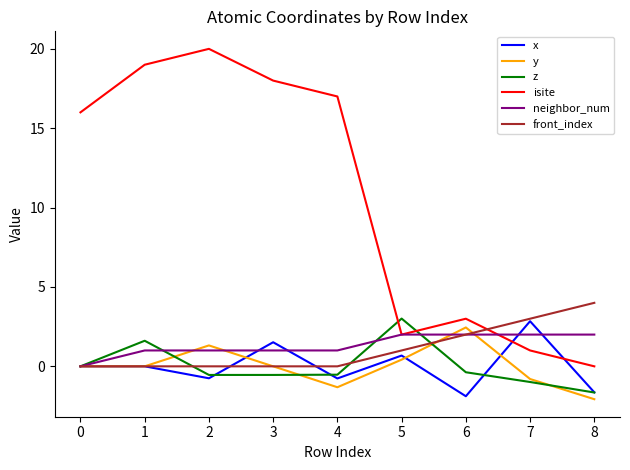

The neighbor_num series shows 1.0 at 1. True or false?

True